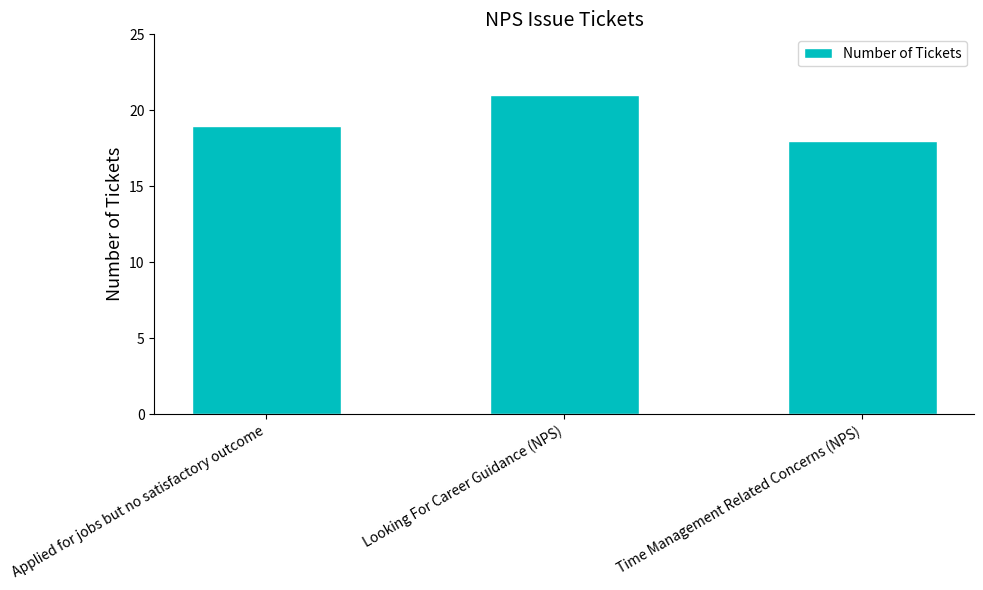

Which has a higher value, Applied for jobs but no satisfactory outcome or Looking For Career Guidance (NPS)?

Looking For Career Guidance (NPS)